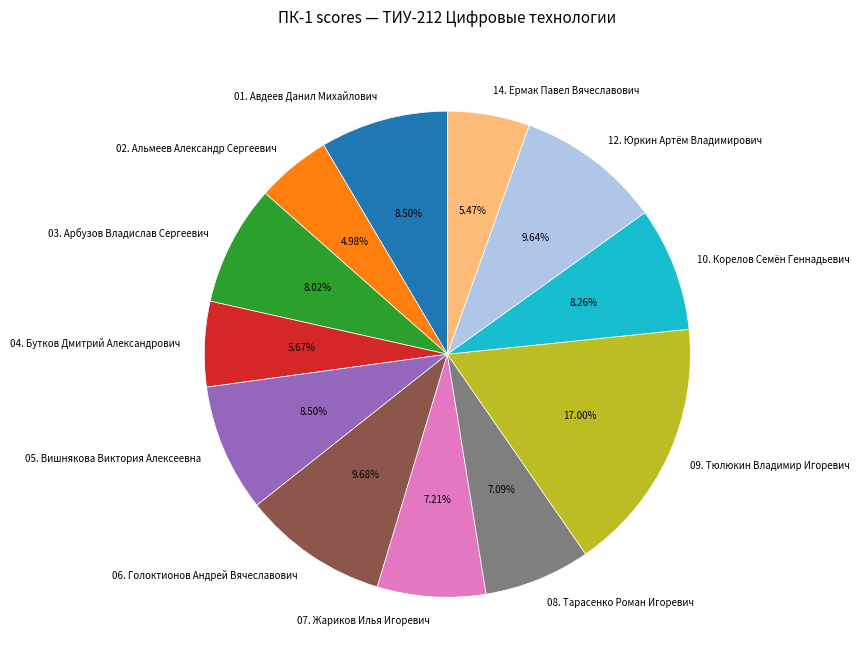

The 09. Тюлюкин Владимир Игоревич slice represents 2% of the pie. True or false?

False